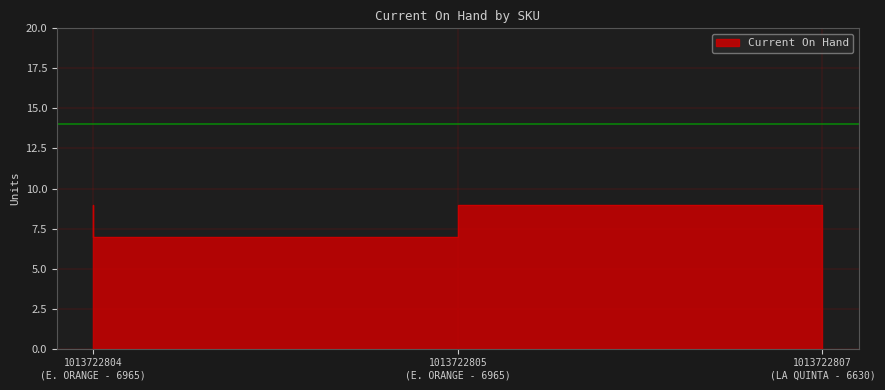

How many values are below 9?

1